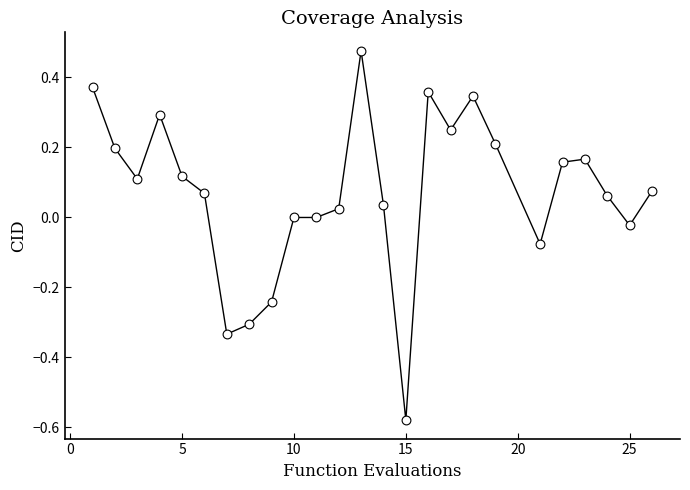

What is the range of Y values (max minus min)?

1.1